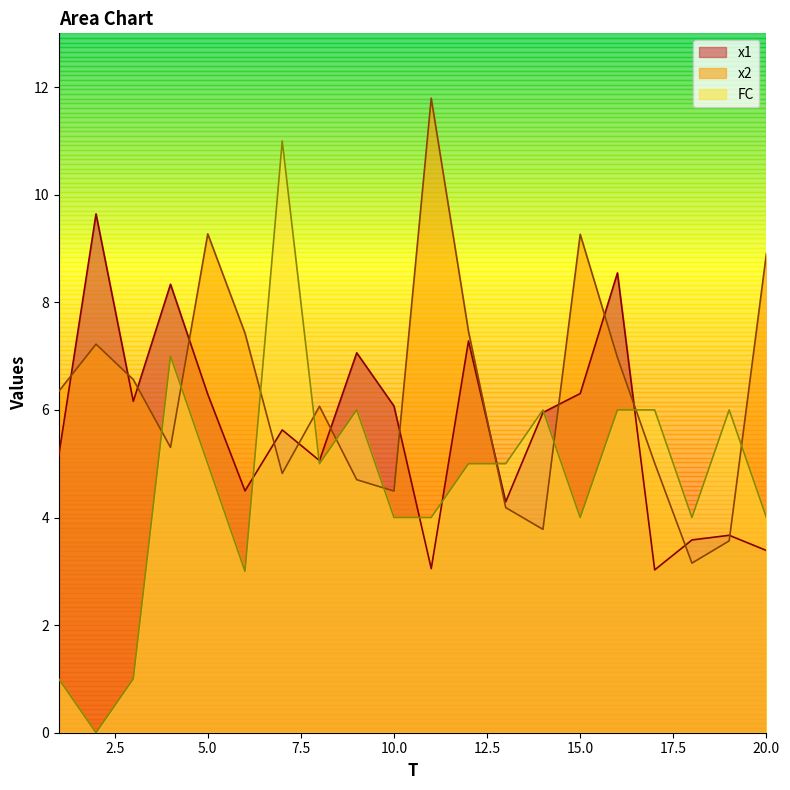

Reading left to right, list all the values displayed in this chart.

x1: 1=5.2	2=9.6	3=6.2	4=8.3	5=6.3	6=4.5	7=5.6	8=5.1	9=7.1	10=6.1	11=3.1	12=7.3	13=4.3	14=6.0	15=6.3	16=8.5	17=3.0	18=3.6	19=3.7	20=3.4
x2: 1=6.3	2=7.2	3=6.6	4=5.3	5=9.3	6=7.4	7=4.8	8=6.1	9=4.7	10=4.5	11=11.8	12=7.5	13=4.2	14=3.8	15=9.3	16=7.0	17=5.0	18=3.2	19=3.6	20=8.9
FC: 1=1.0	2=0.0	3=1.0	4=7.0	5=5.0	6=3.0	7=11.0	8=5.0	9=6.0	10=4.0	11=4.0	12=5.0	13=5.0	14=6.0	15=4.0	16=6.0	17=6.0	18=4.0	19=6.0	20=4.0